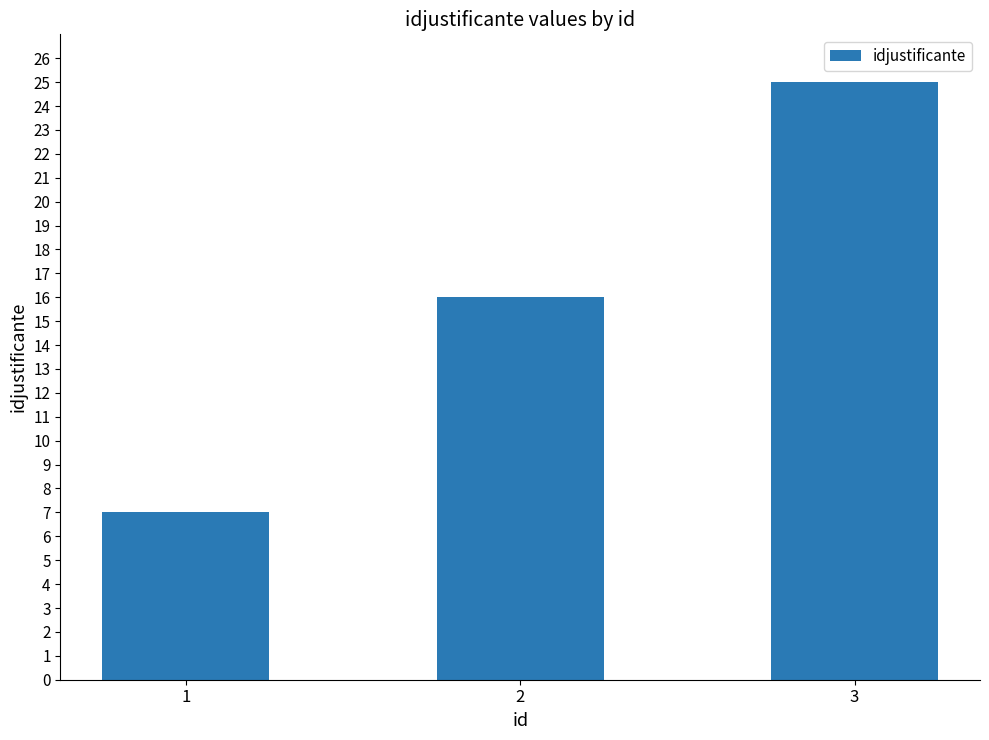

List the labels in order of value, largest first.

3, 2, 1